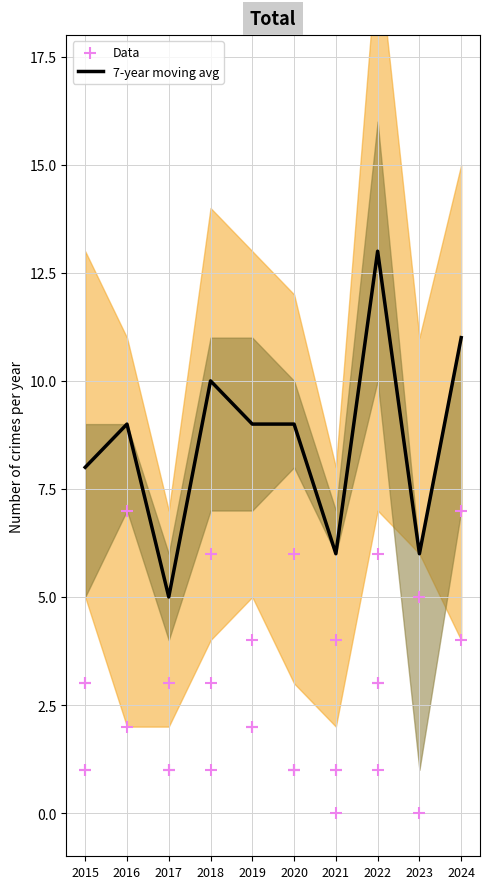

What is the change in value from 2016 to 2024?

+2